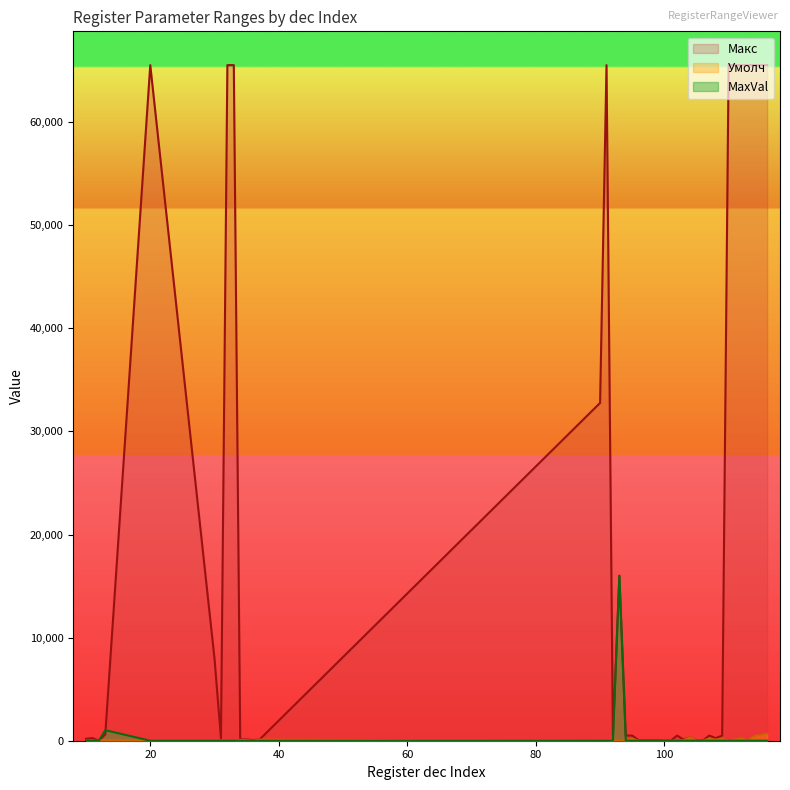

What is the lowest value of the Макс series?

3